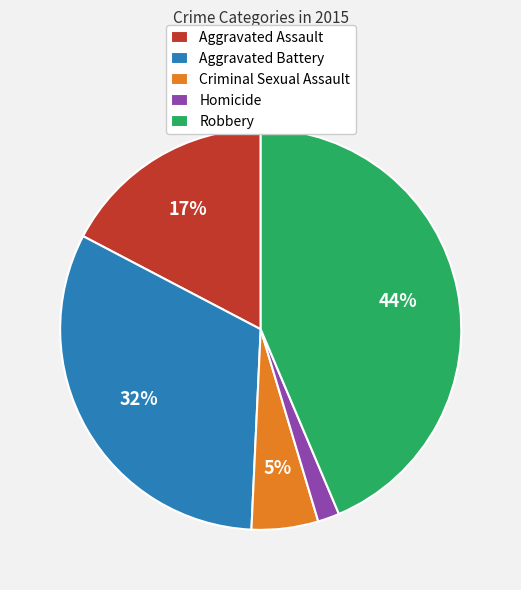

To the nearest percent, what percentage of the pie is Homicide?

2%